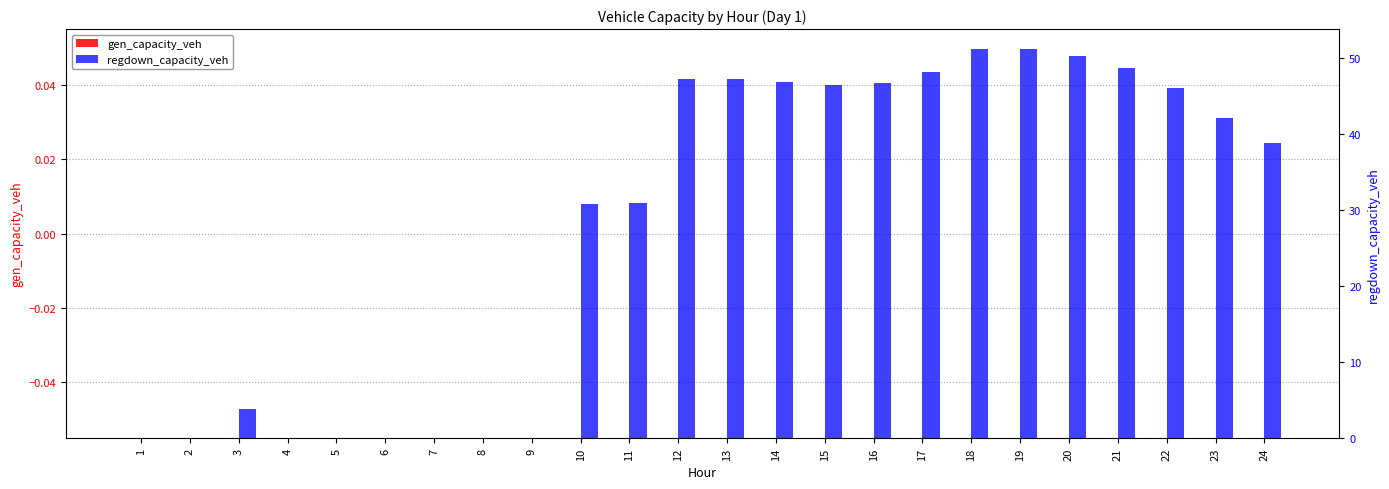

How many categories are shown in the chart?

24